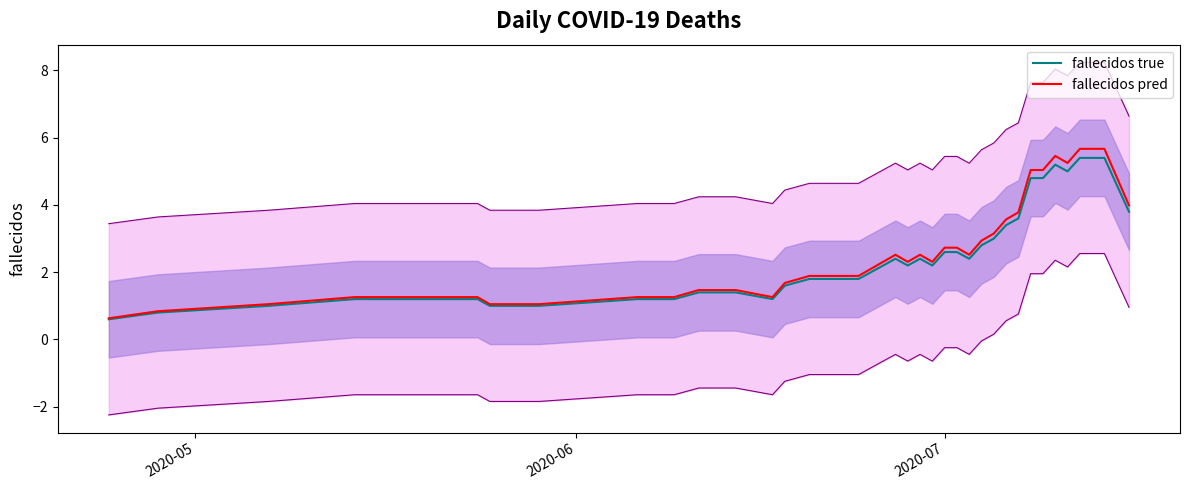

True or false: fallecidos true and fallecidos pred cross at least once.

False